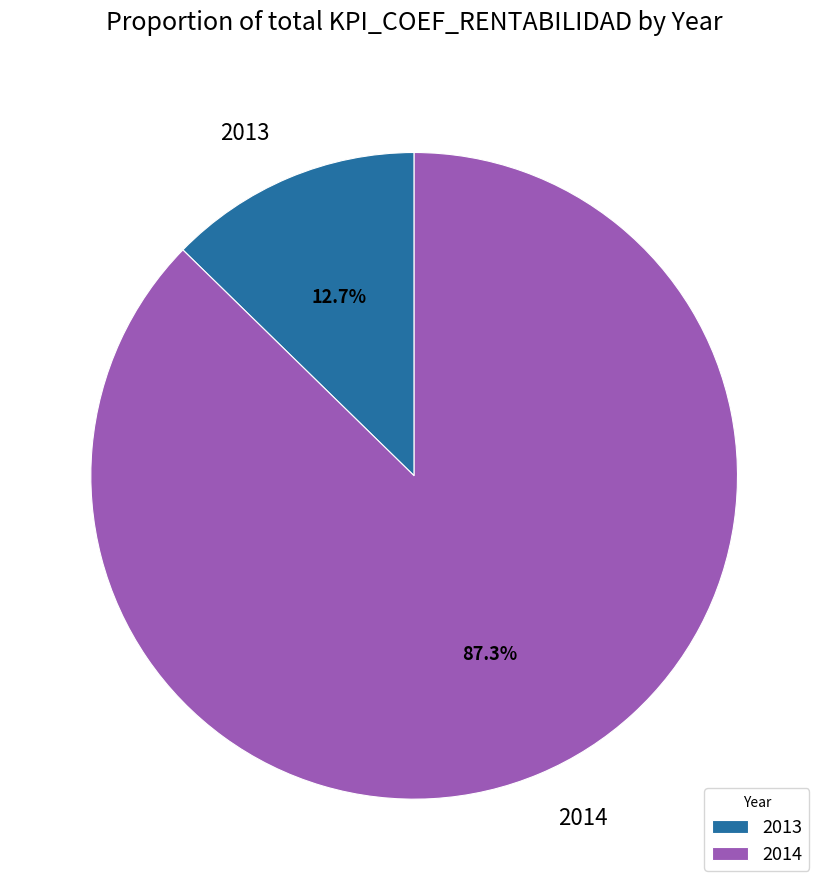

How many segments does this pie chart have?

2